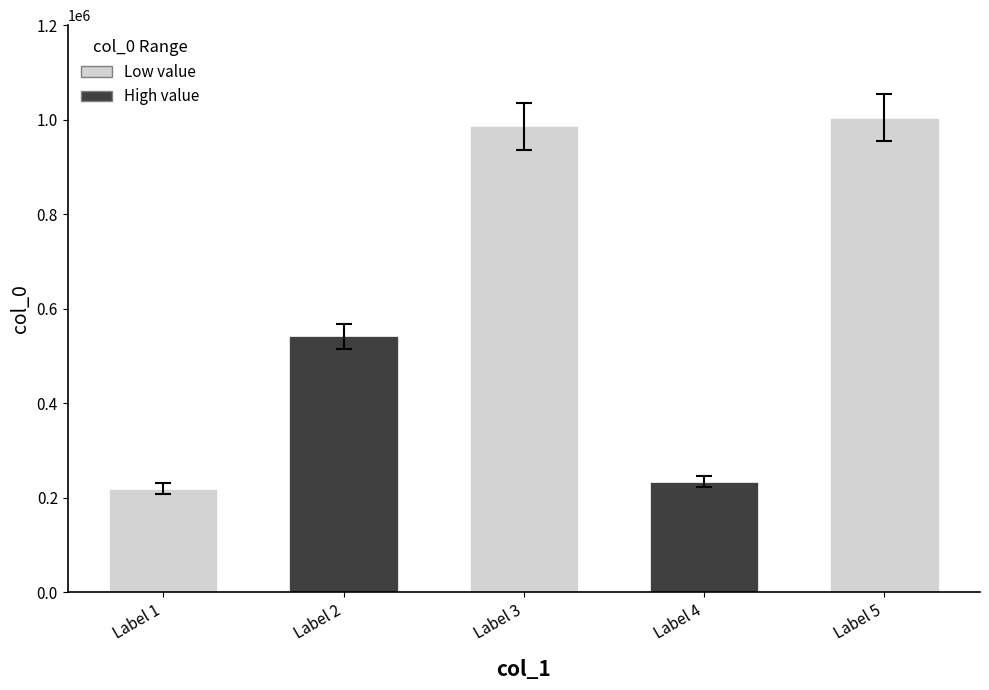

Reading right to left, extract all data points from this chart.

1004594	234151	985661	541642	219540